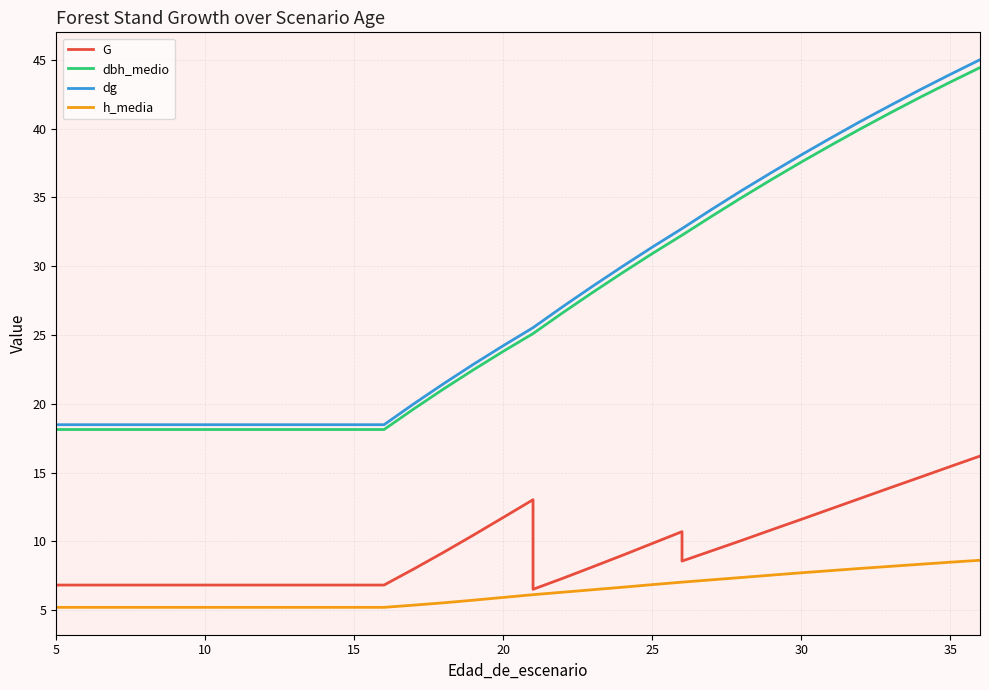

True or false: h_media and dg cross at least once.

False